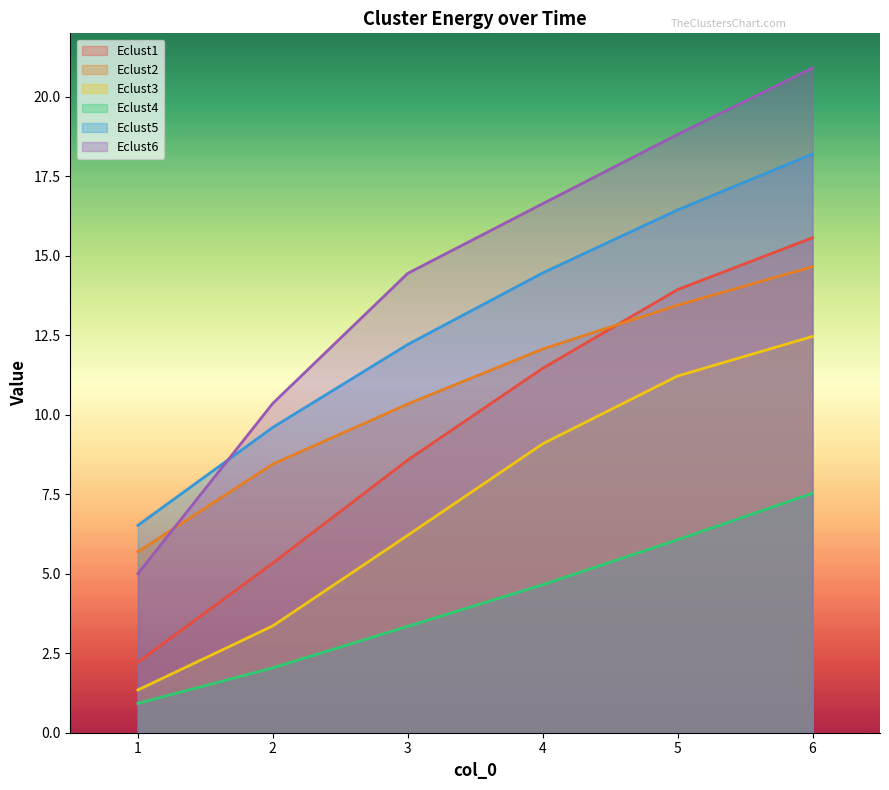

What is the approximate value of Eclust3 at 2?

3.4